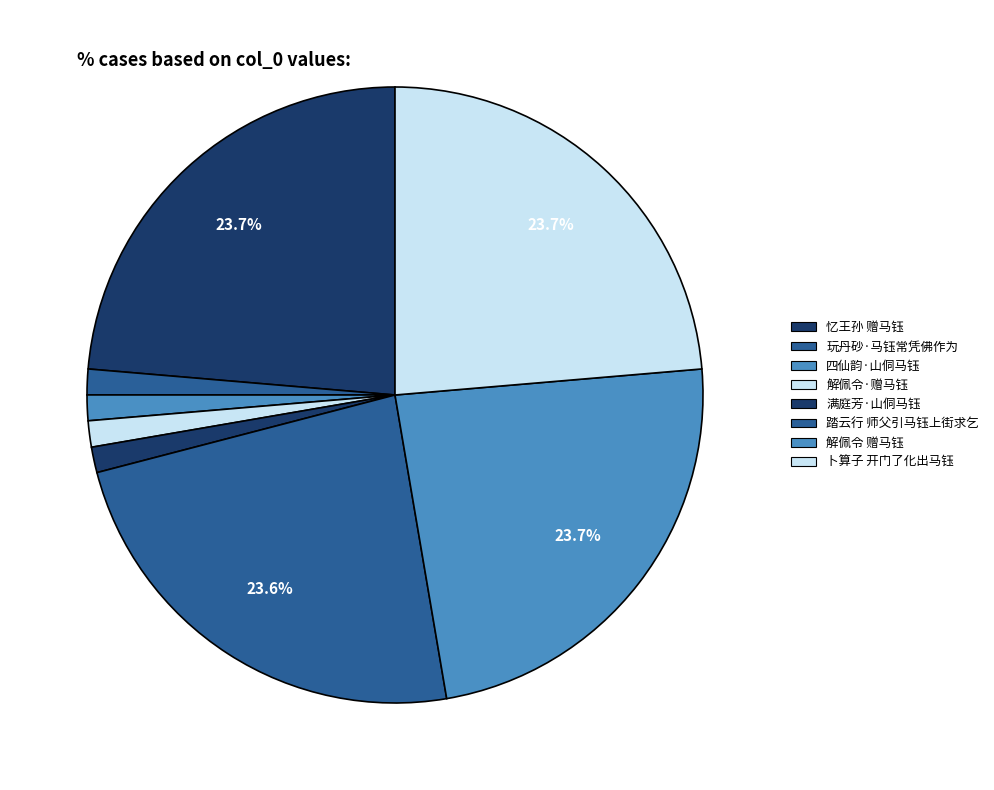

Is 忆王孙 赠马钰 the majority of the pie?

No